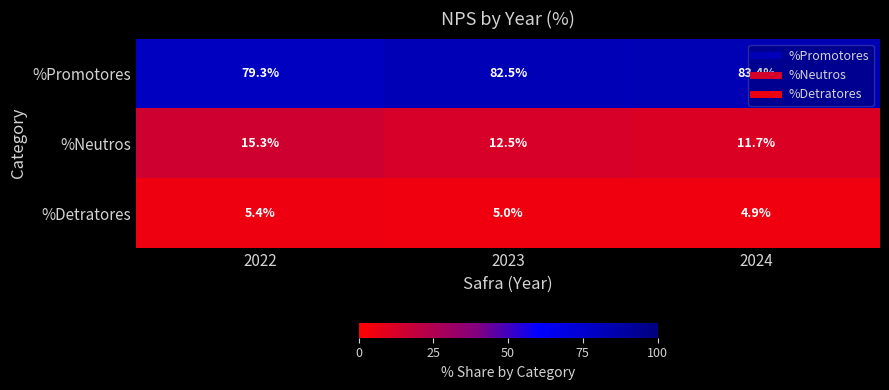

Is the value of %Promotores at 2023 greater than the value of %Neutros at 2023?

Yes